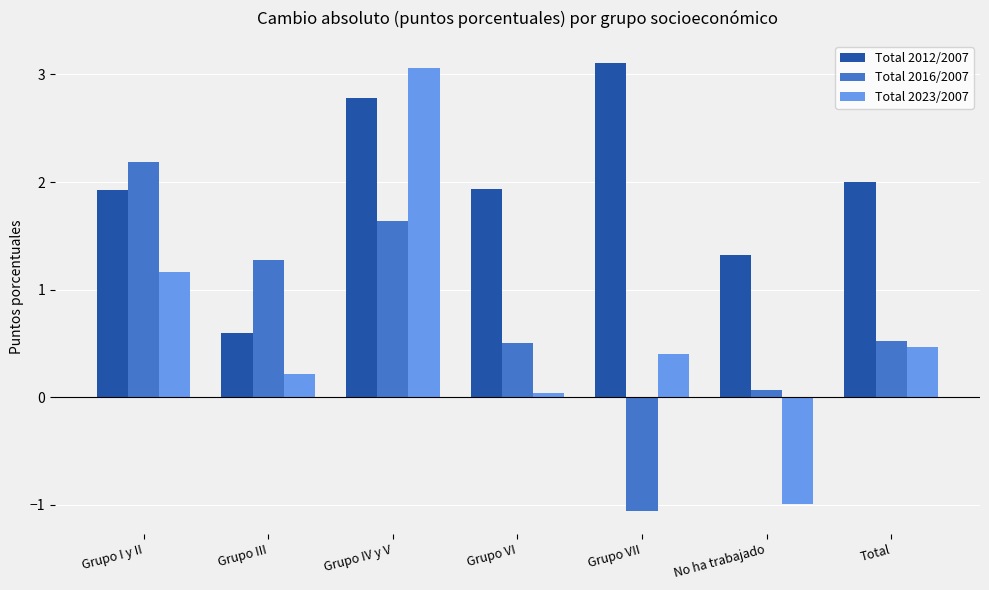

What is the value of the Total 2012/2007 bar at the 4th from the left?

1.9